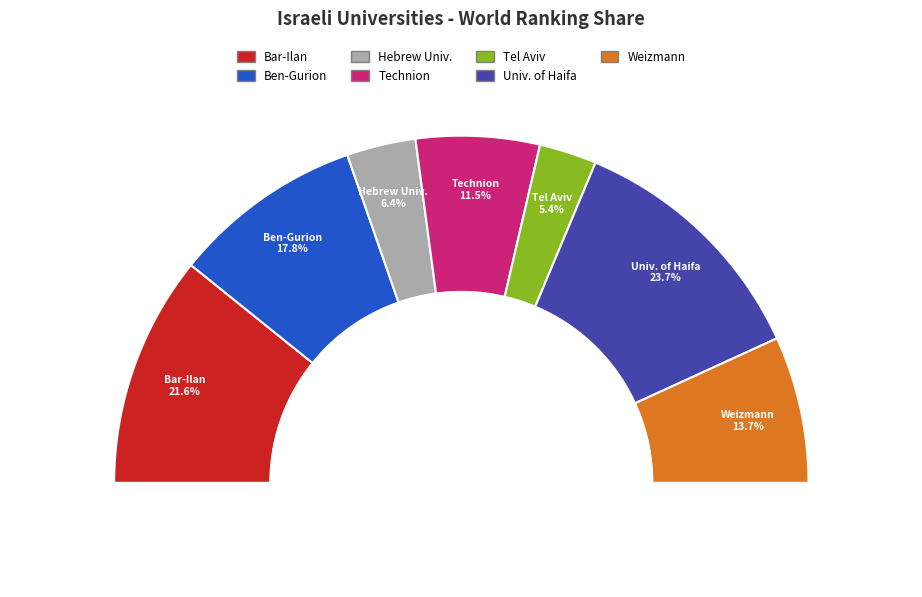

To the nearest percent, what is the difference between the Weizmann Institute of Science and Bar-Ilan University slice percentages?

8%